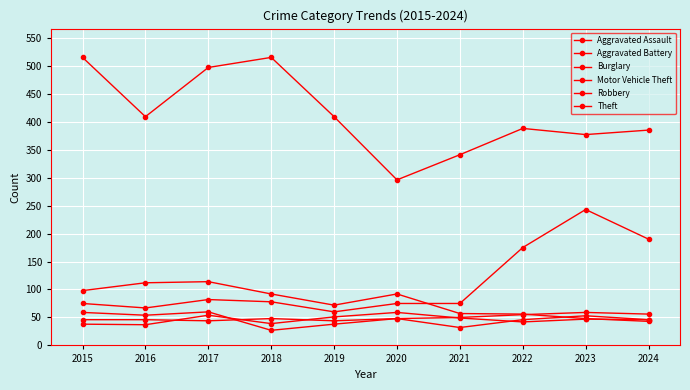

Is the value of Motor Vehicle Theft at 2021 greater than the value of Robbery at 2020?

Yes